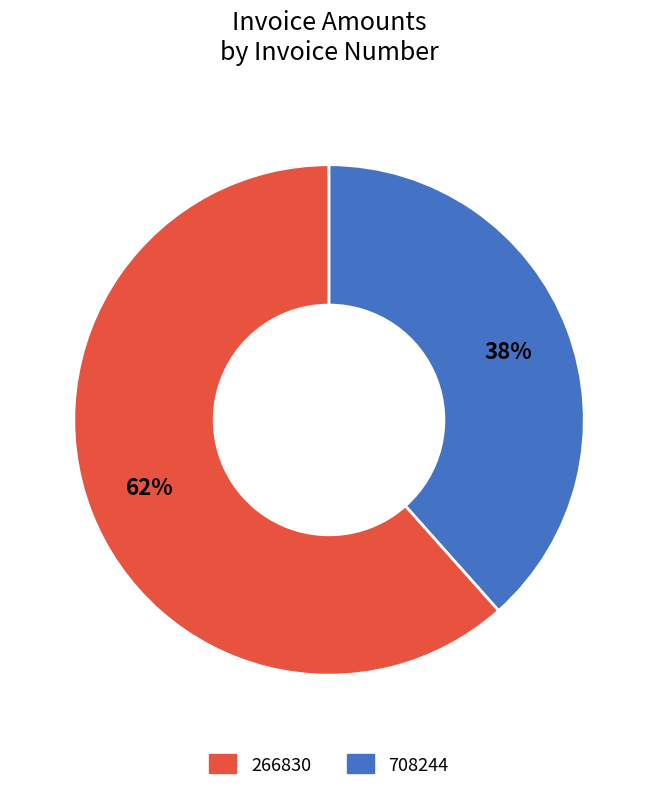

To the nearest percent, what is the average slice percentage?

50%